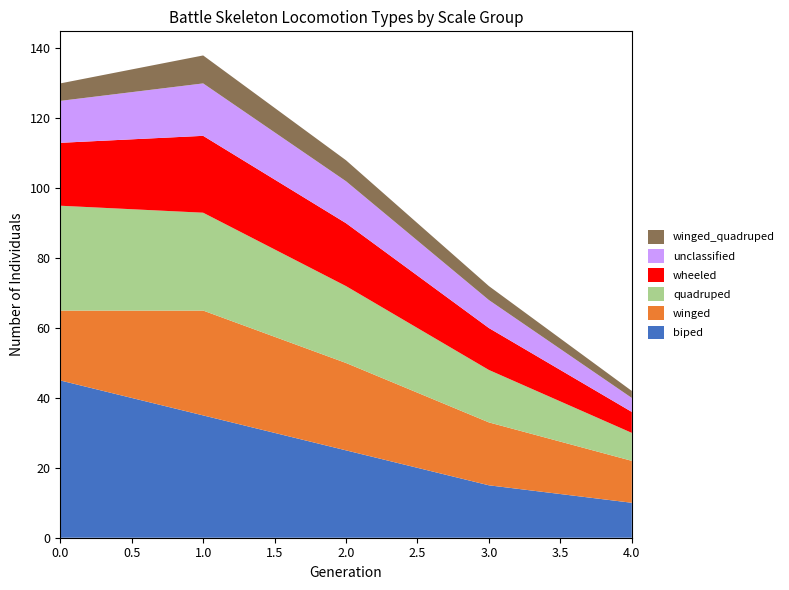

What is the minimum value for biped?

10